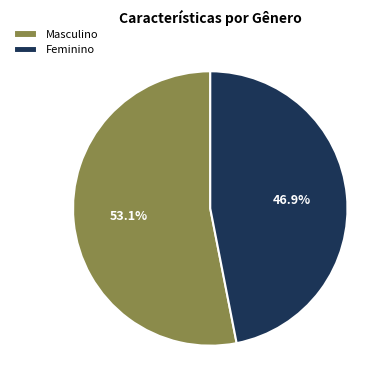

What is the ratio of the value at Feminino to the value at Masculino?

0.9